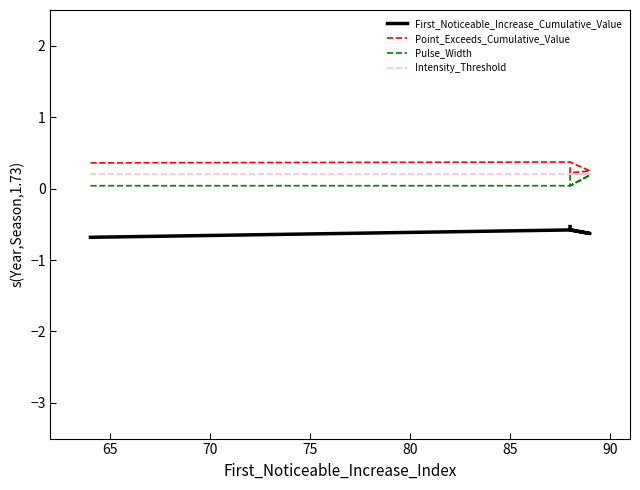

What is the average value of the Point_Exceeds_Cumulative_Value series?

0.3